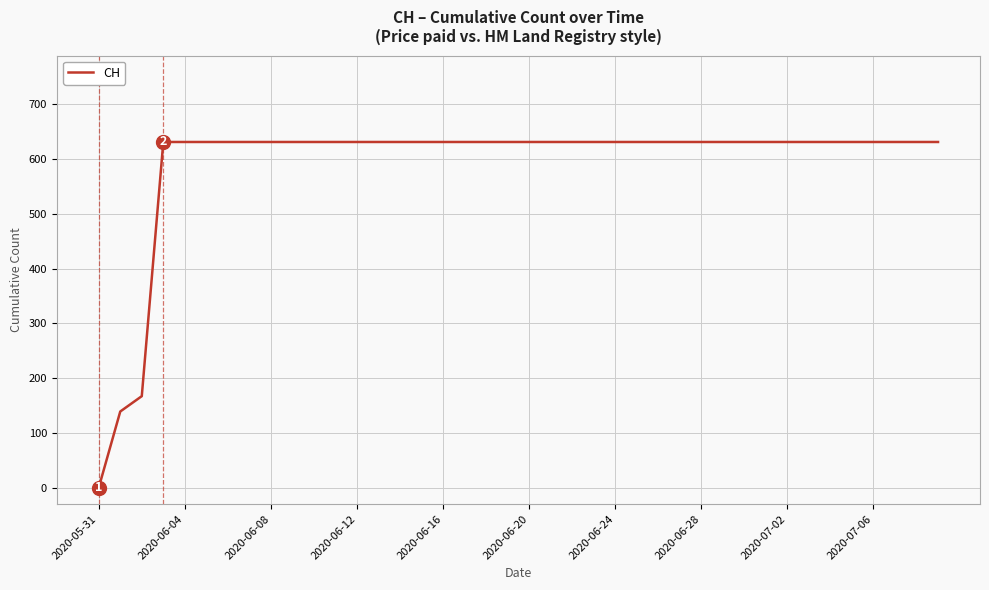

What is the difference between the second highest and second lowest values?

492